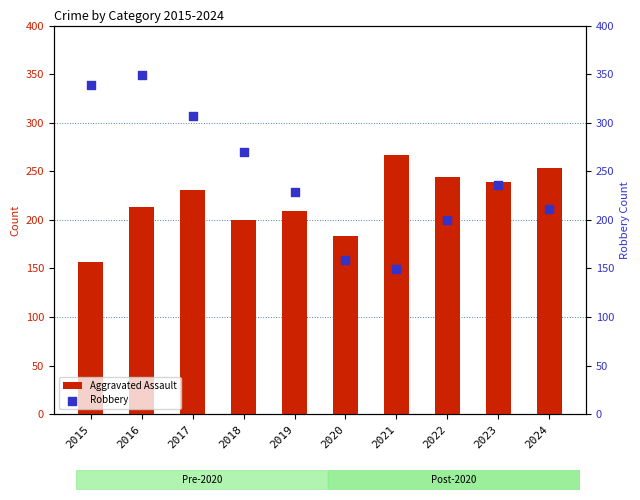

Which series has the largest total across all categories?

Robbery